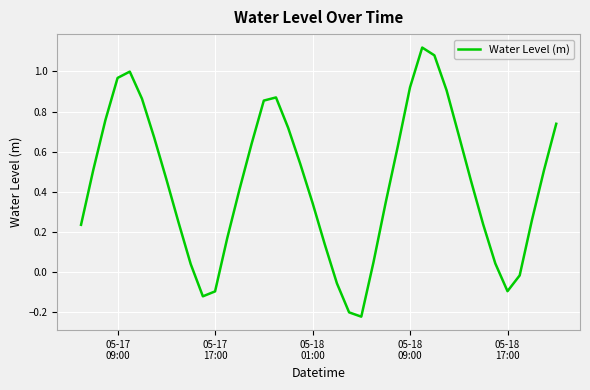

What is the difference between the maximum and minimum values?

1.3